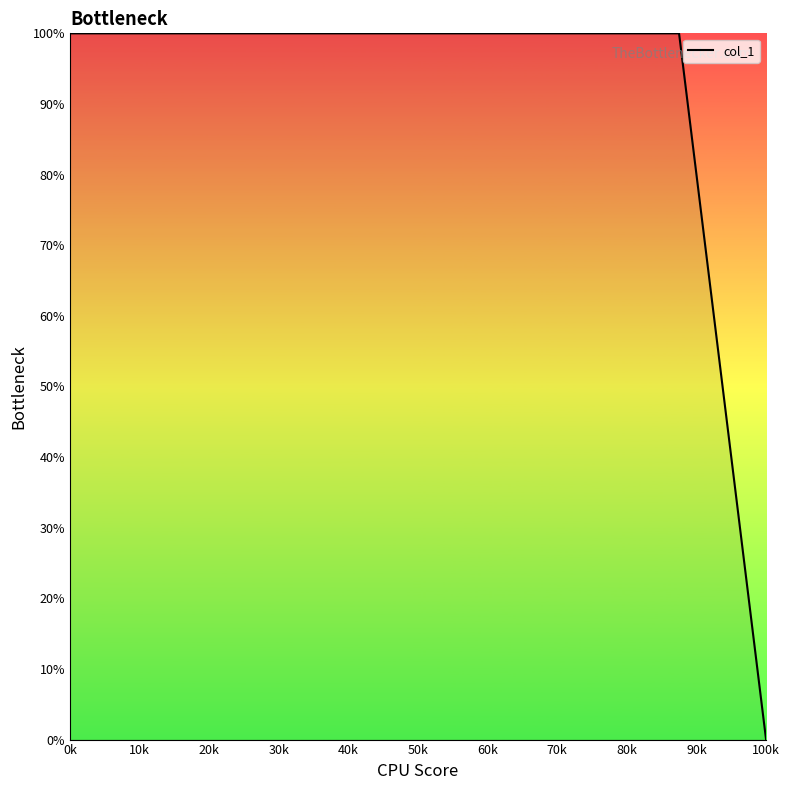

What is the greatest value displayed?

100